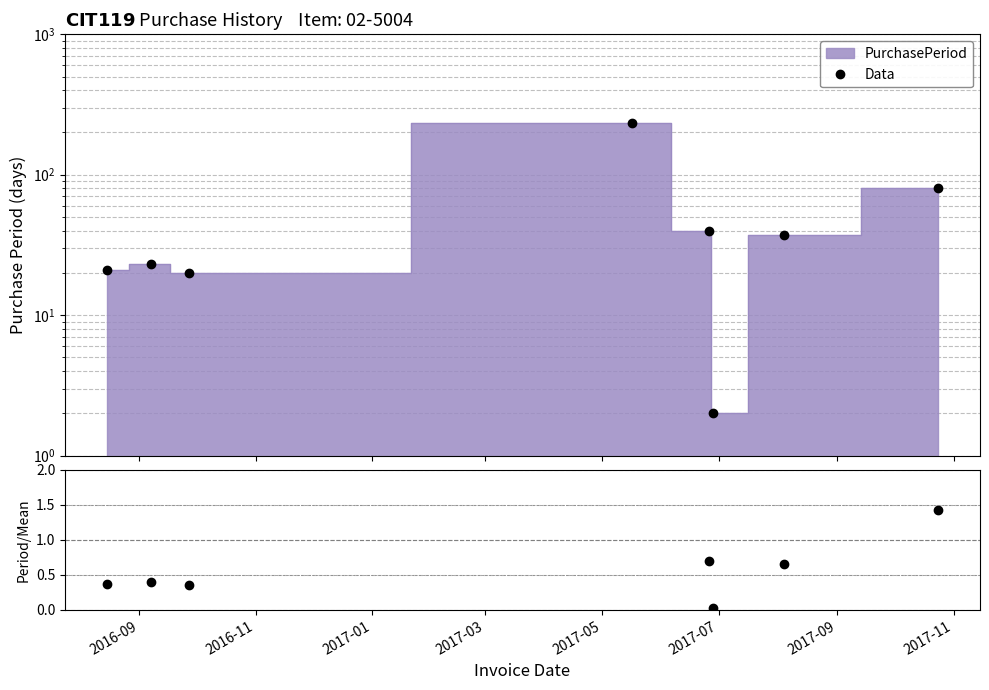

What is the sum of all Period/Mean values?

8.0